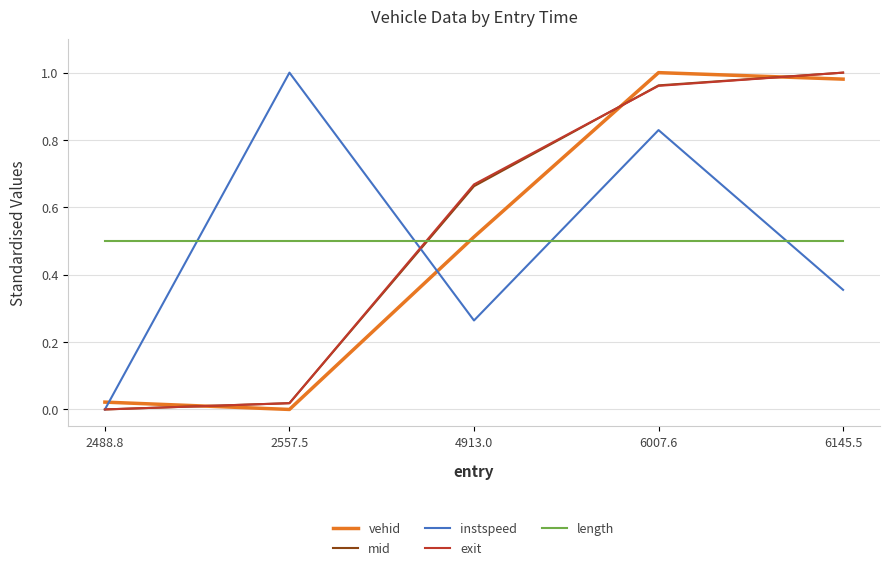

How many lines are shown in the chart?

5